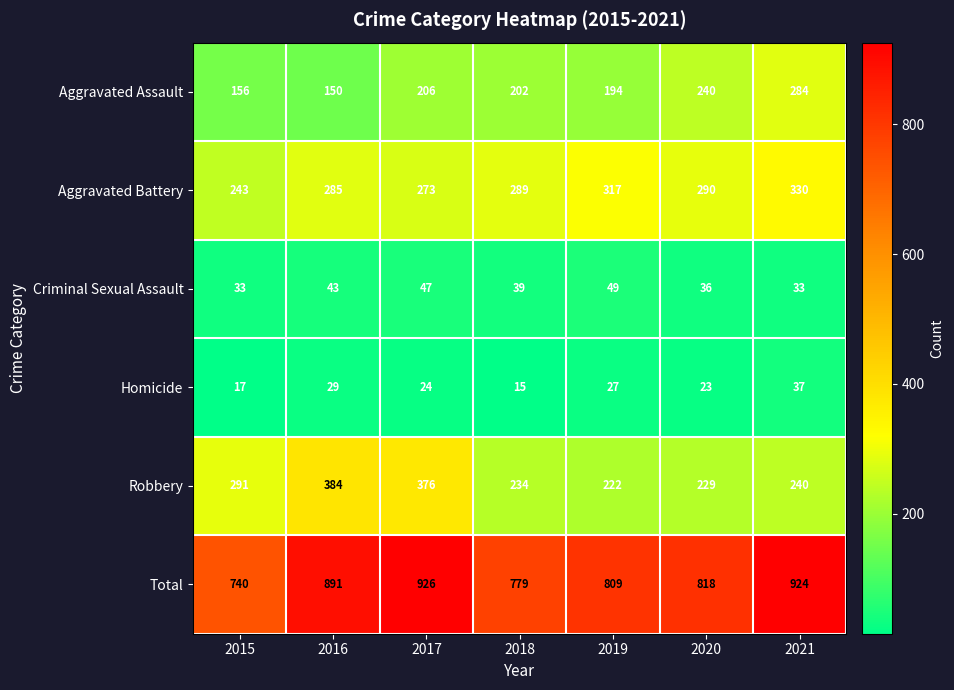

What is the difference between the highest and lowest values at 2018?

764